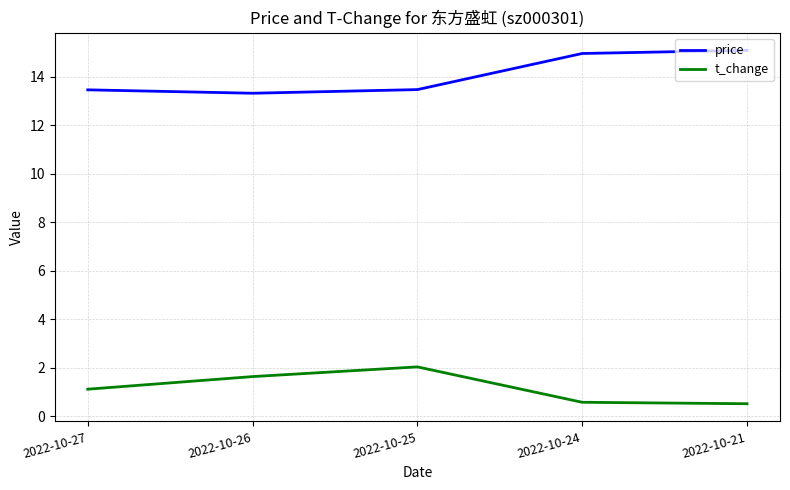

What is the difference between the maximum and second lowest values in the price series?

1.6